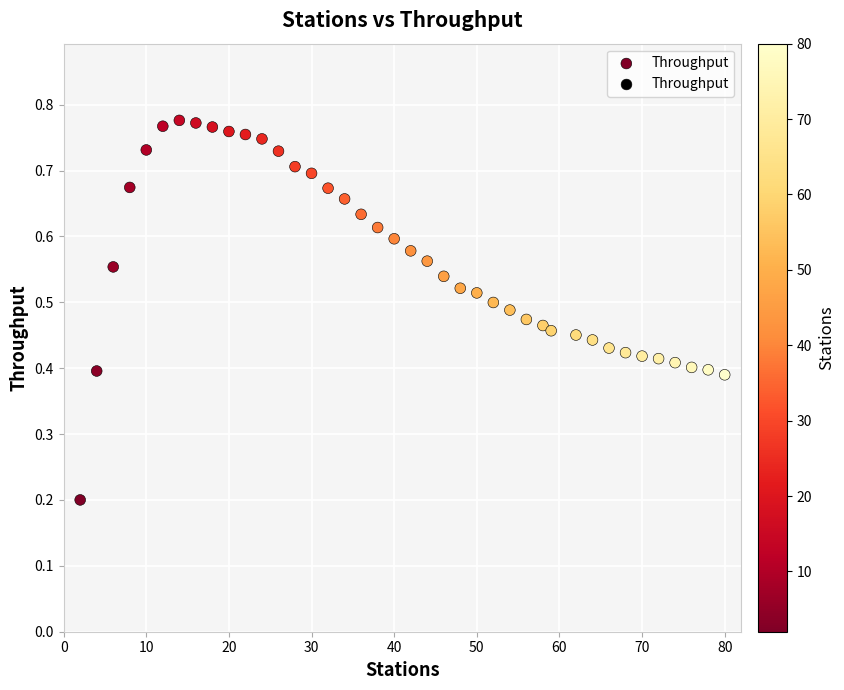

What is the range of X values (max minus min)?

78.0